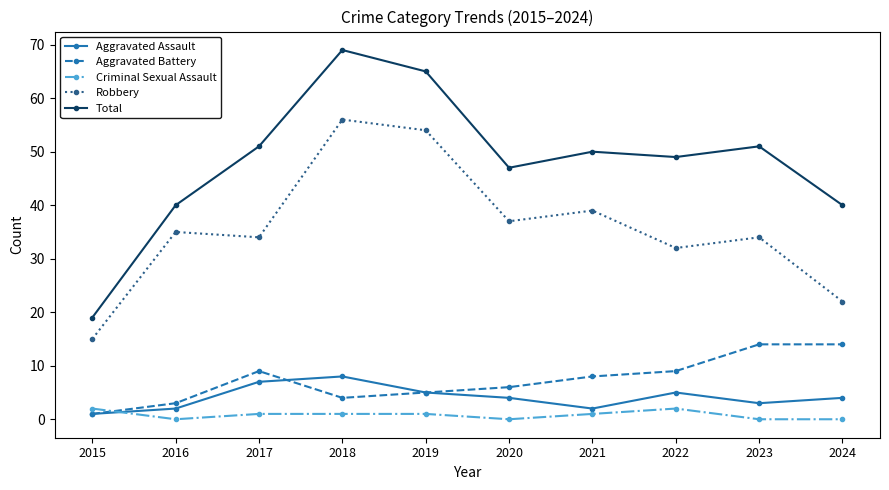

True or false: Aggravated Battery and Total cross at least once.

False